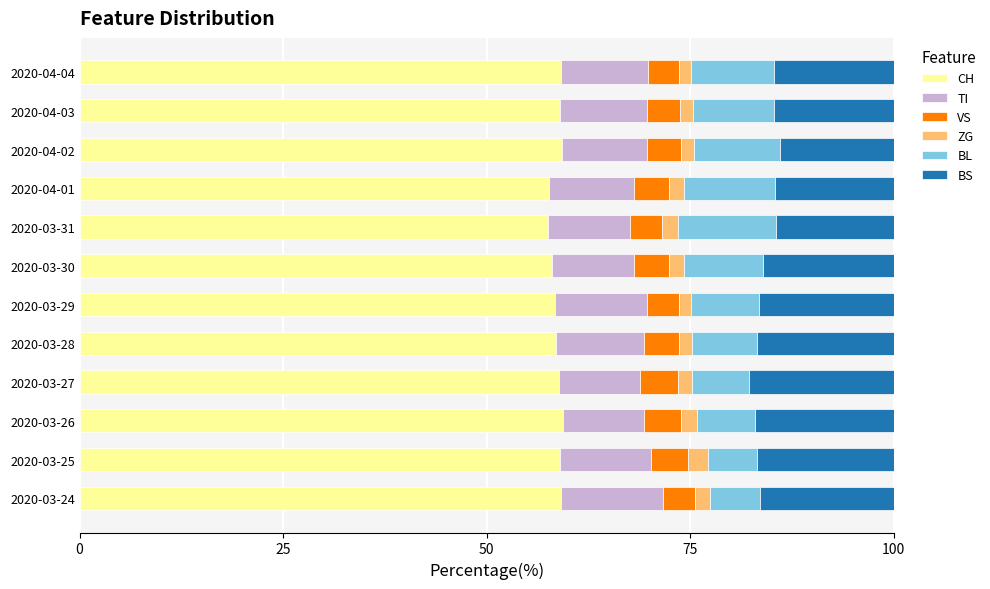

What is the minimum value for CH?

57.5